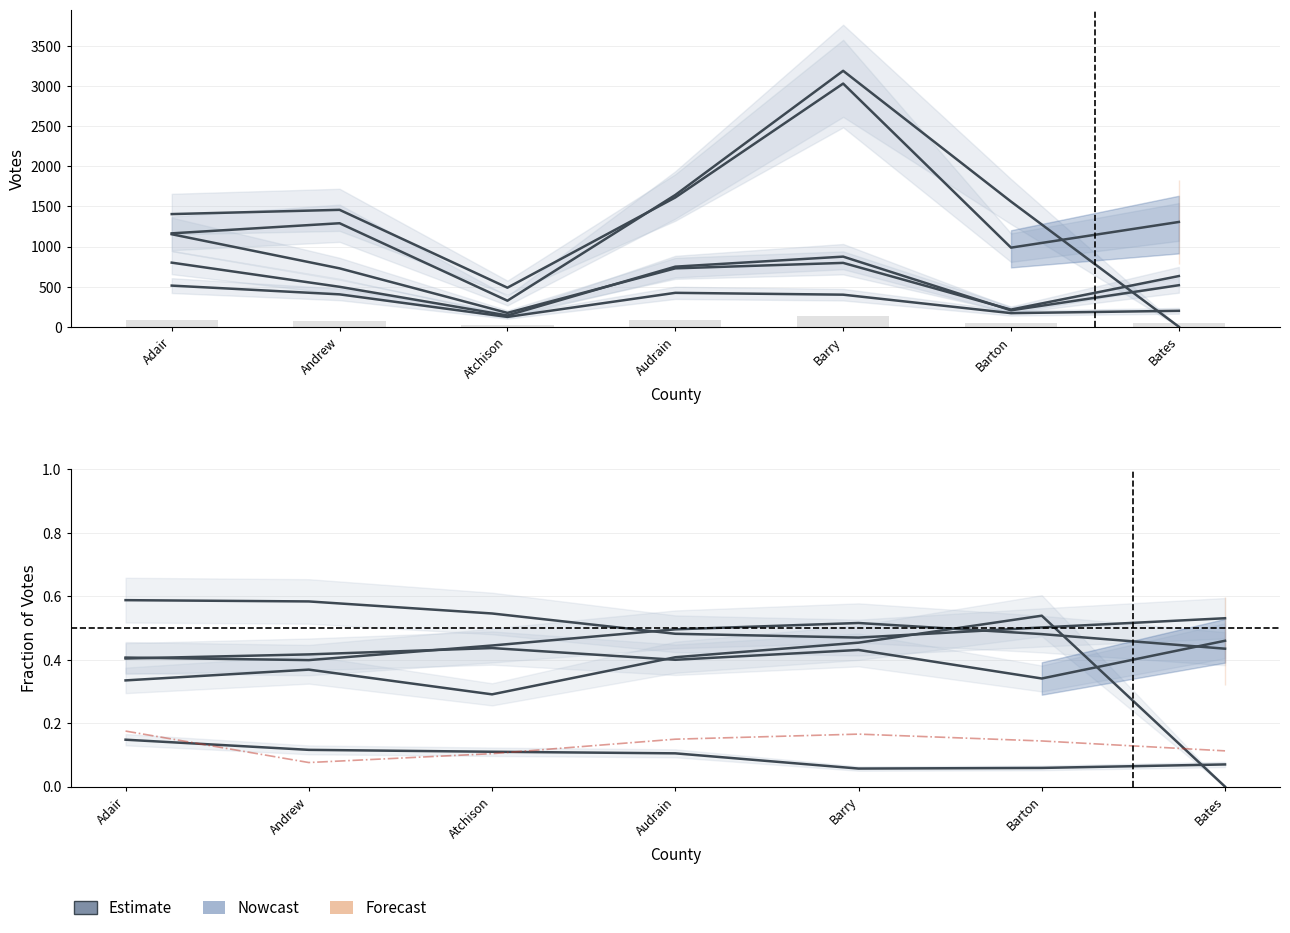

Count the Donald Trump values in the range 0 to 1.

7